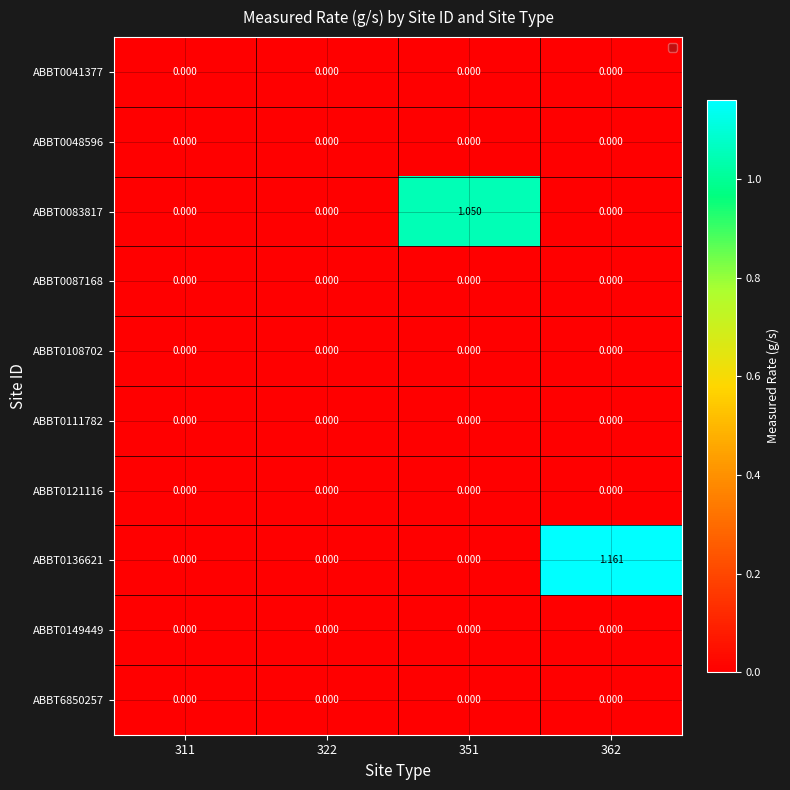

At which category is the sum across all series the highest?

362